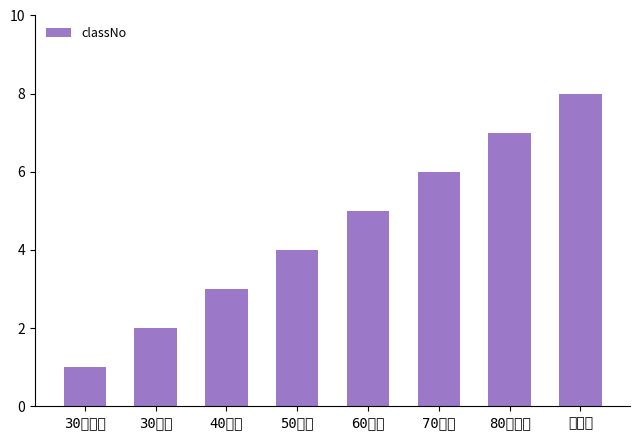

What is the value of the 4th bar from the left?

4